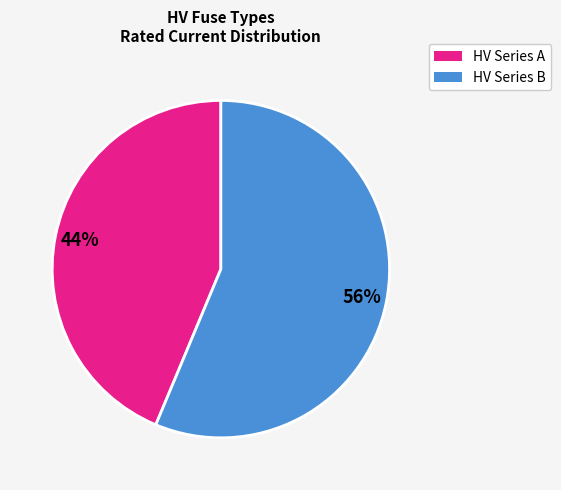

To the nearest percent, what is the average slice percentage?

50%